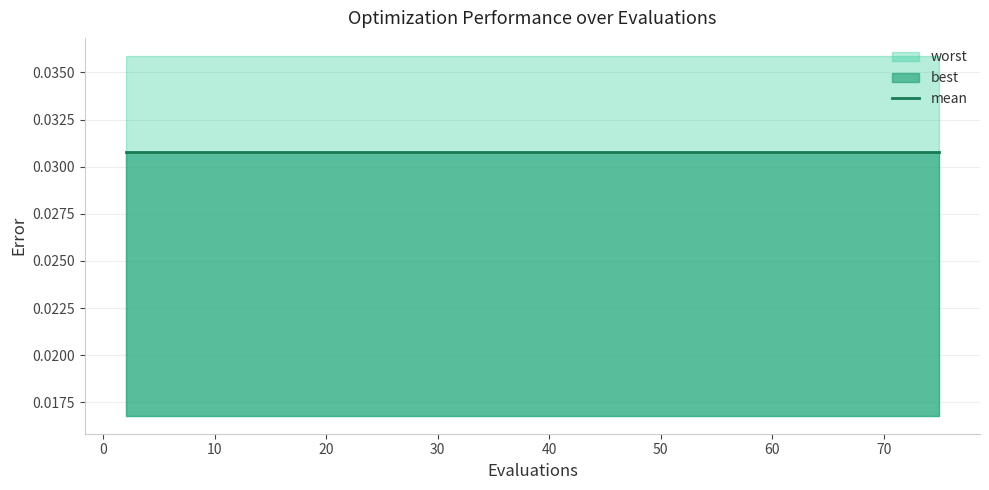

True or false: best and worst intersect in this chart.

False